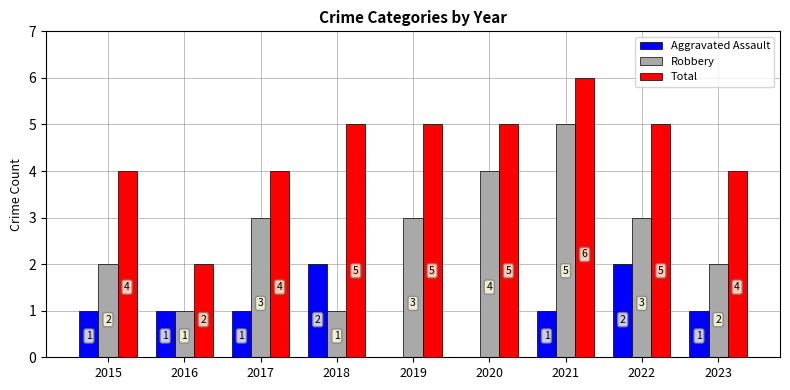

Is it true that Robbery equals 2 at 2017?

False